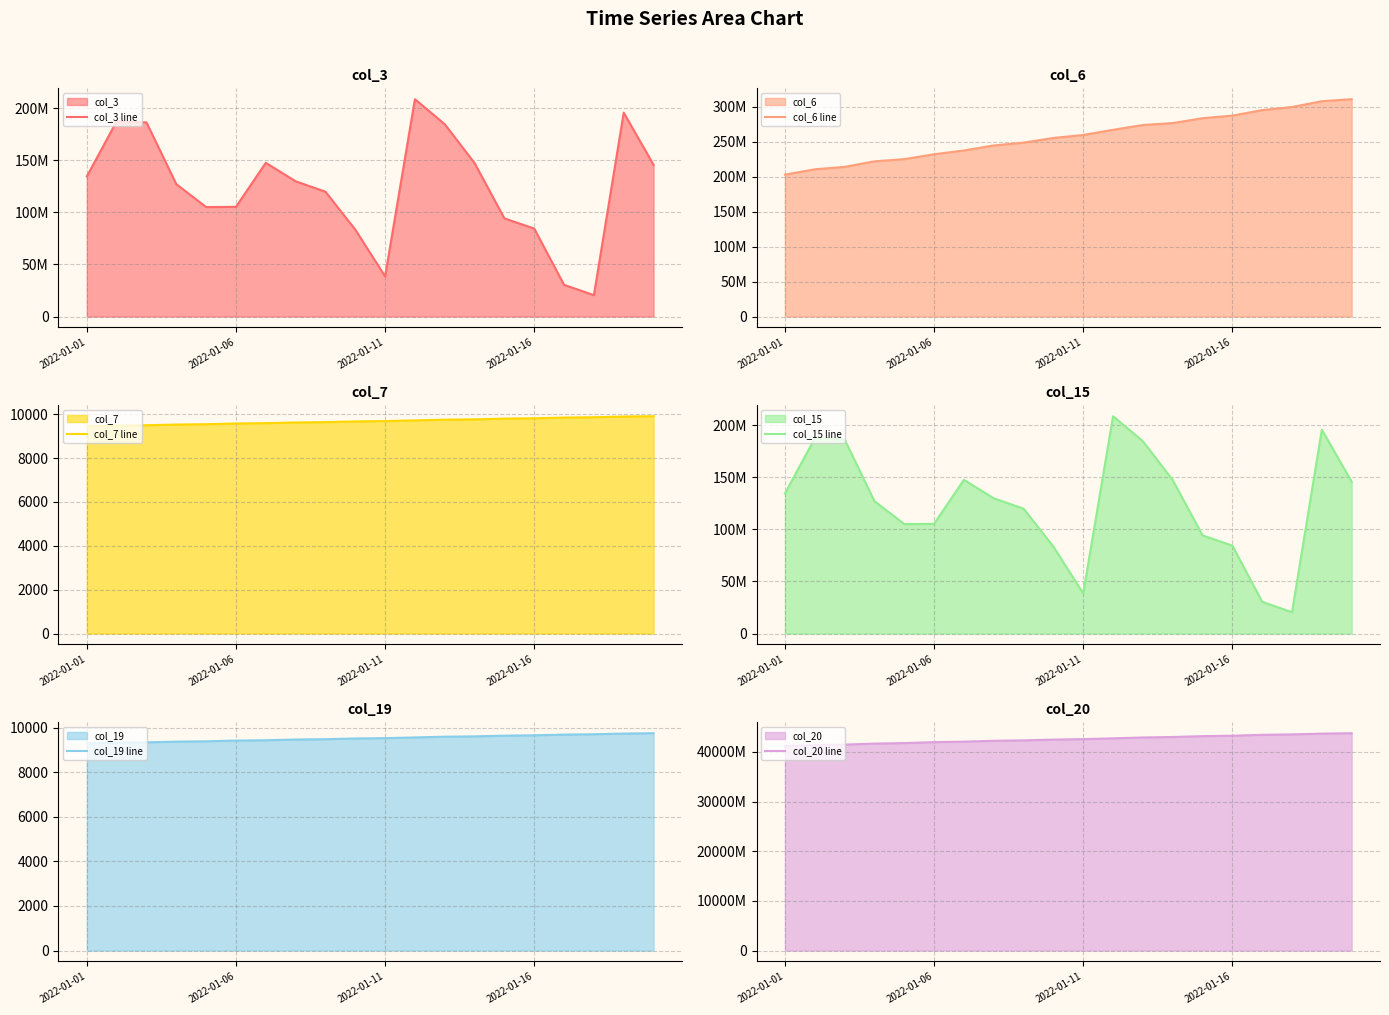

True or false: col_7 line has more than 1 points higher than both neighbors.

False